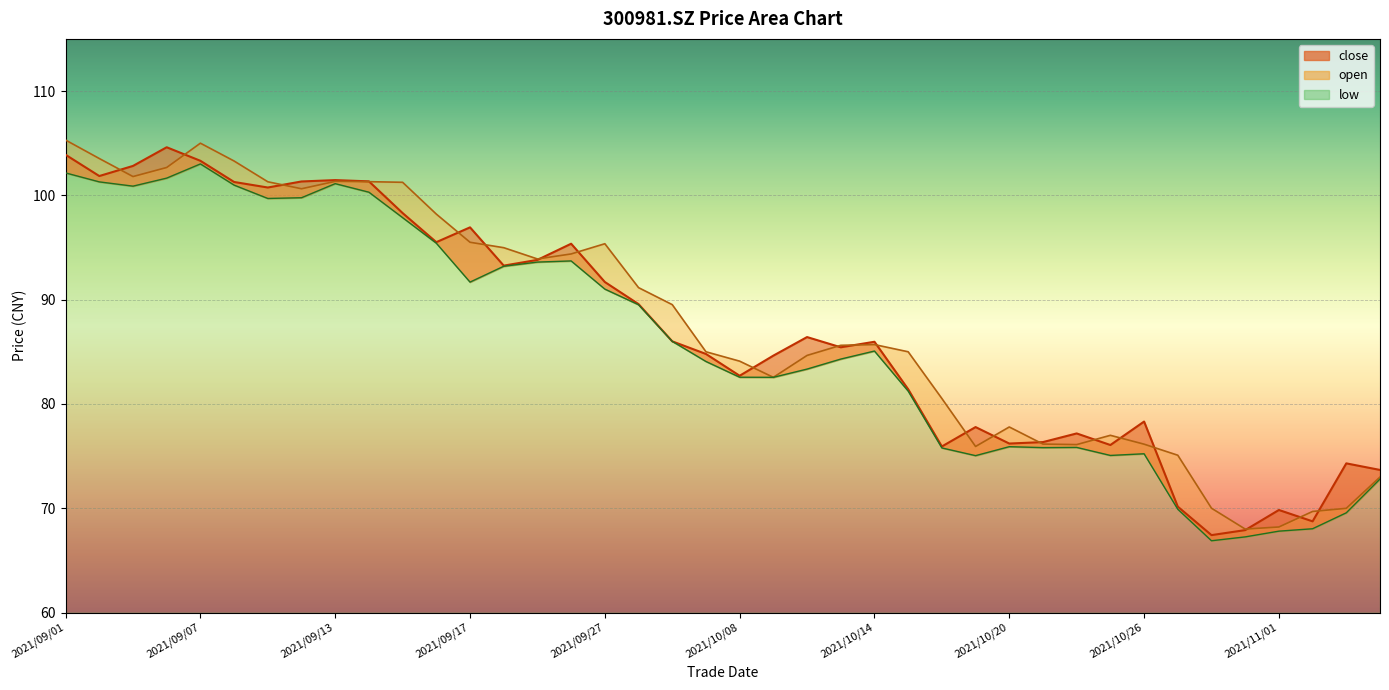

How many categories are shown in the chart?

40